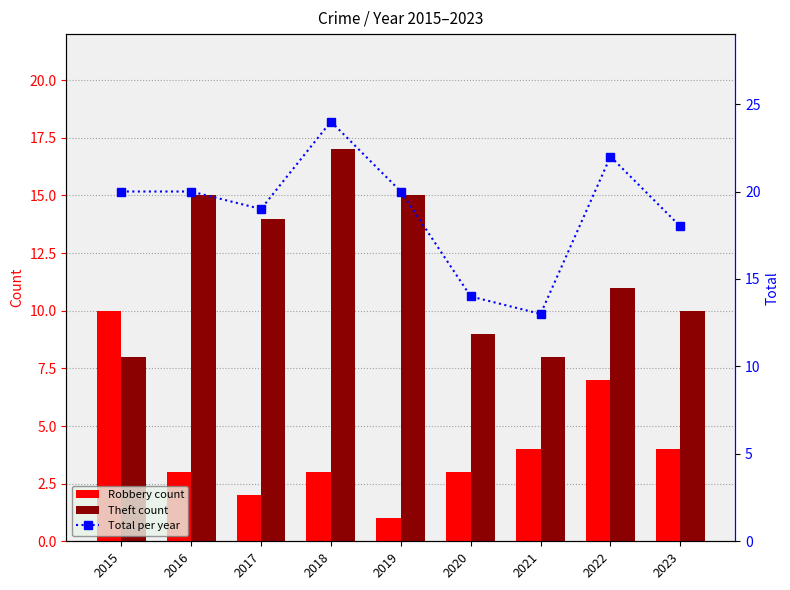

List the series in order of their overall mean, lowest first.

Robbery, Theft, Total